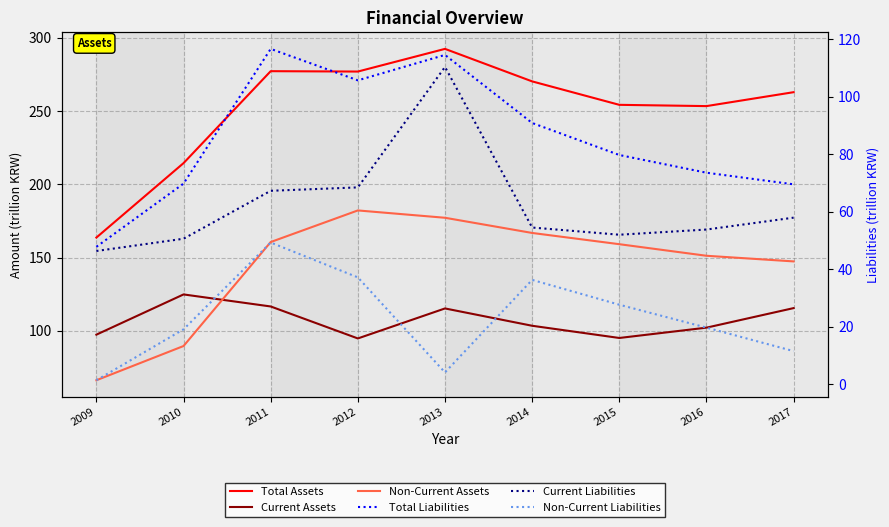

How many data points in Non-Current Liabilities are less than 19?

3